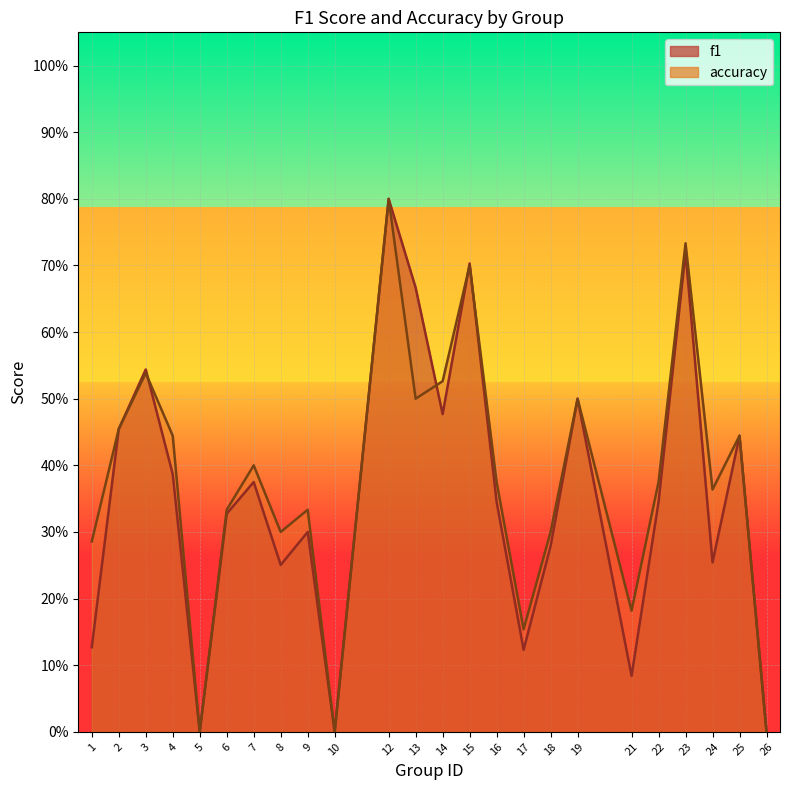

List the labels in order of f1 value, smallest first.

5, 10, 26, 21, 17, 1, 8, 24, 18, 9, 6, 16, 22, 7, 4, 25, 2, 14, 19, 3, 13, 15, 23, 12